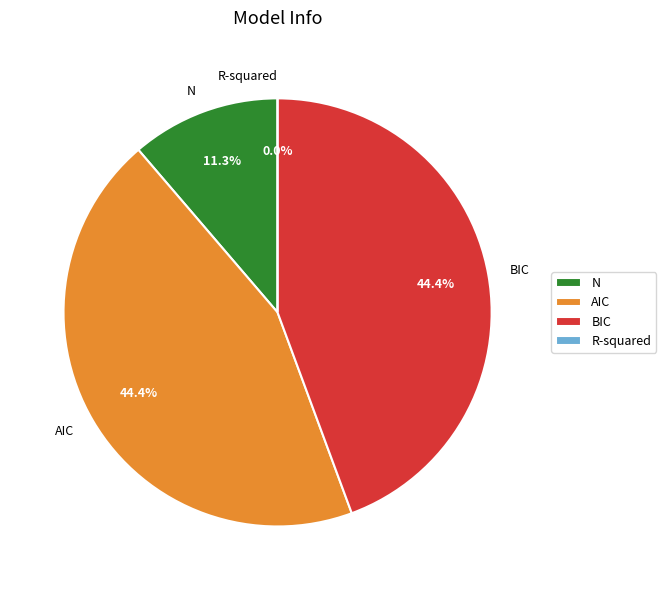

To the nearest percent, what is the difference between the N and BIC slice percentages?

33%